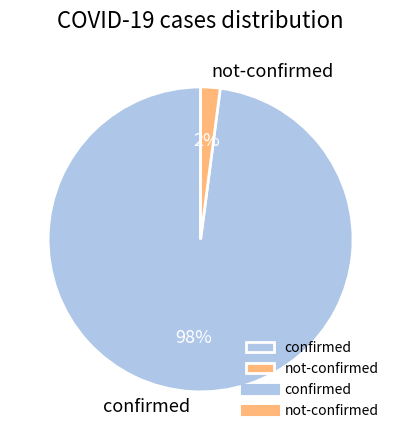

Is the sum of not-confirmed and confirmed greater than half?

Yes